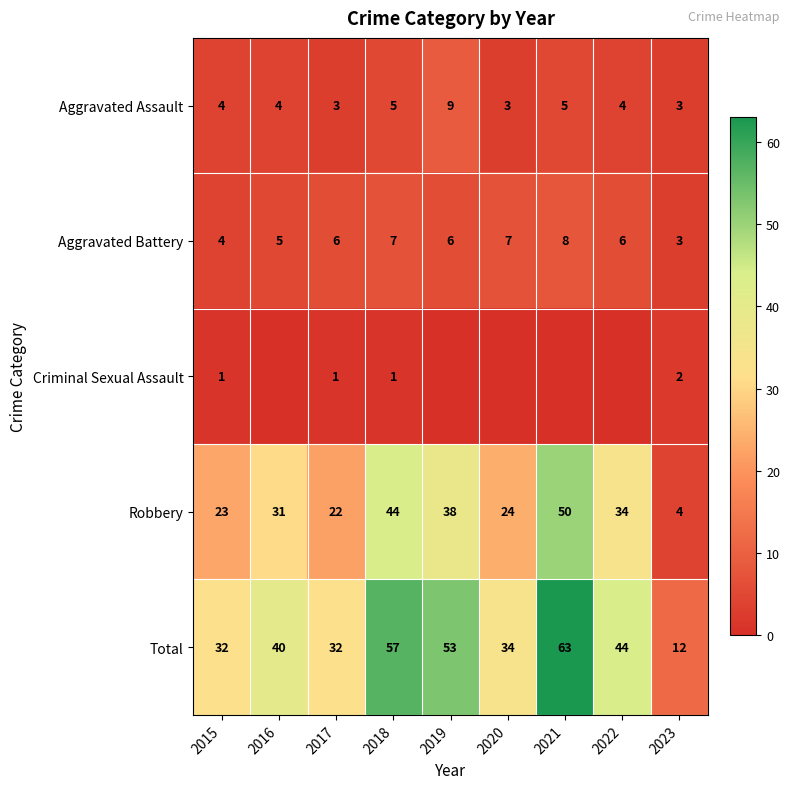

Count the number of categories in the chart.

9